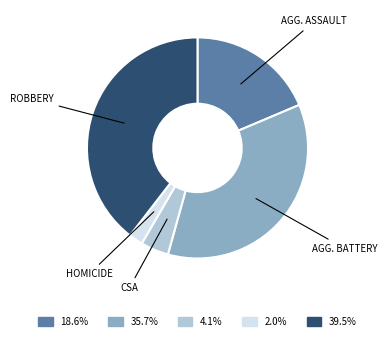

Does any single category account for the majority?

No